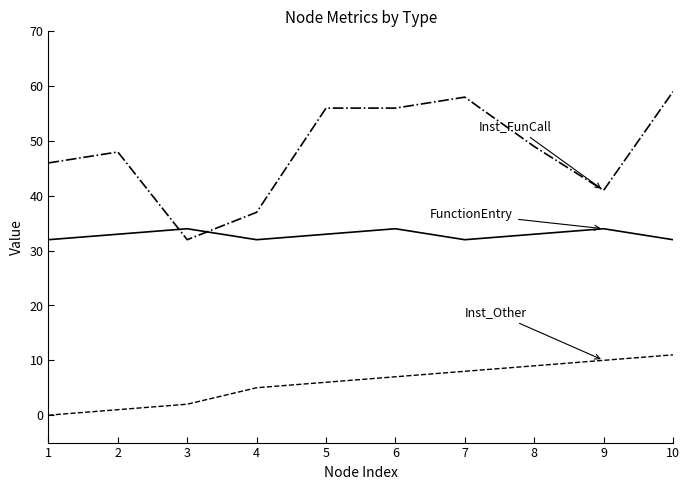

What is the difference between the highest and lowest values at 4?

32